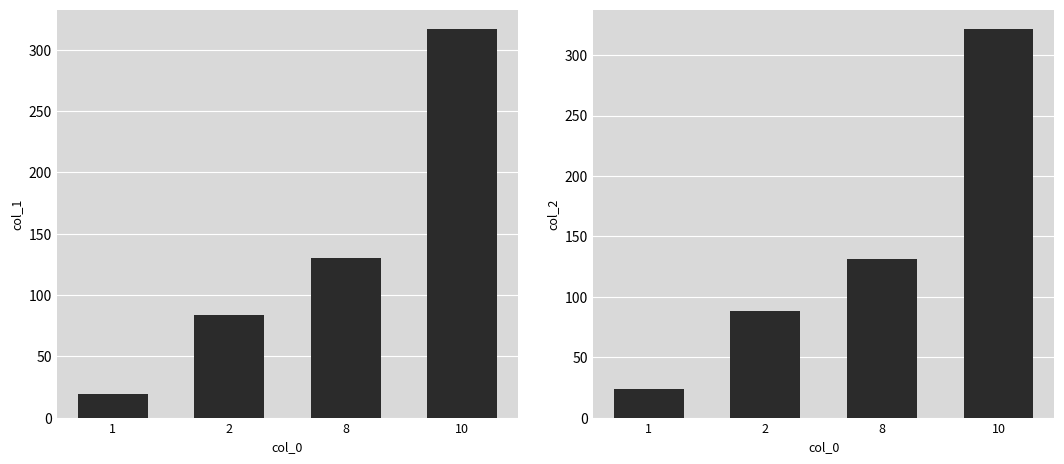

Rank the series at 2 from lowest to highest value.

col_1, col_2